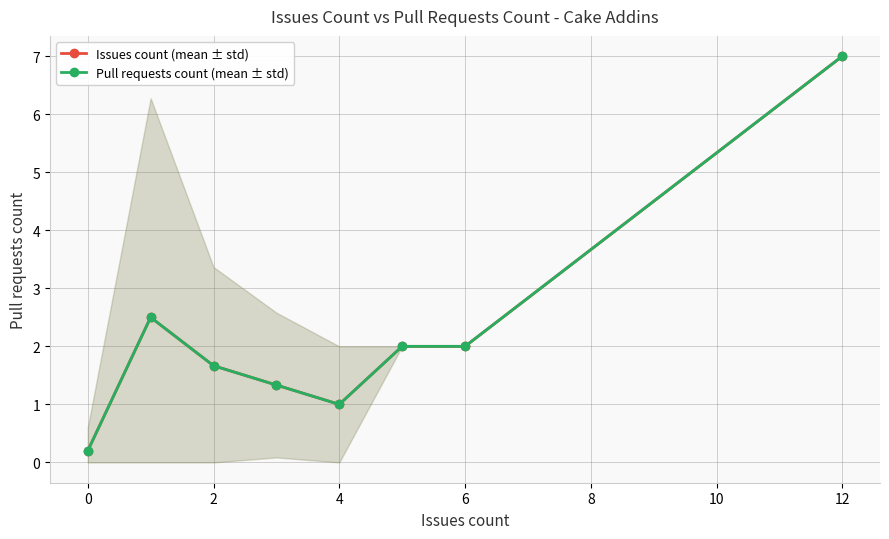

What is the difference between the maximum and minimum values in the Issues count (mean ± std) series?

6.8